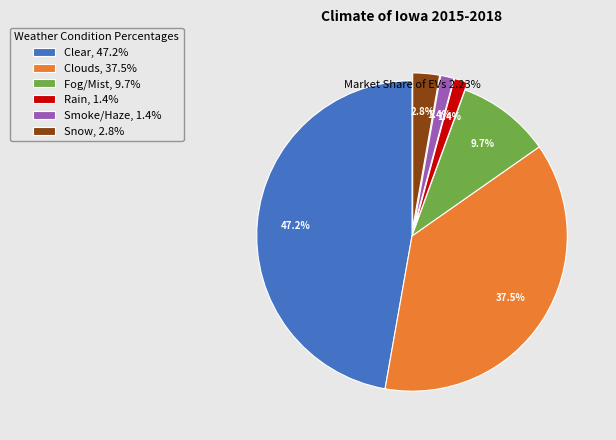

What percentage do Clear, 47.2% and Smoke/Haze, 1.4% together represent?

48.6%